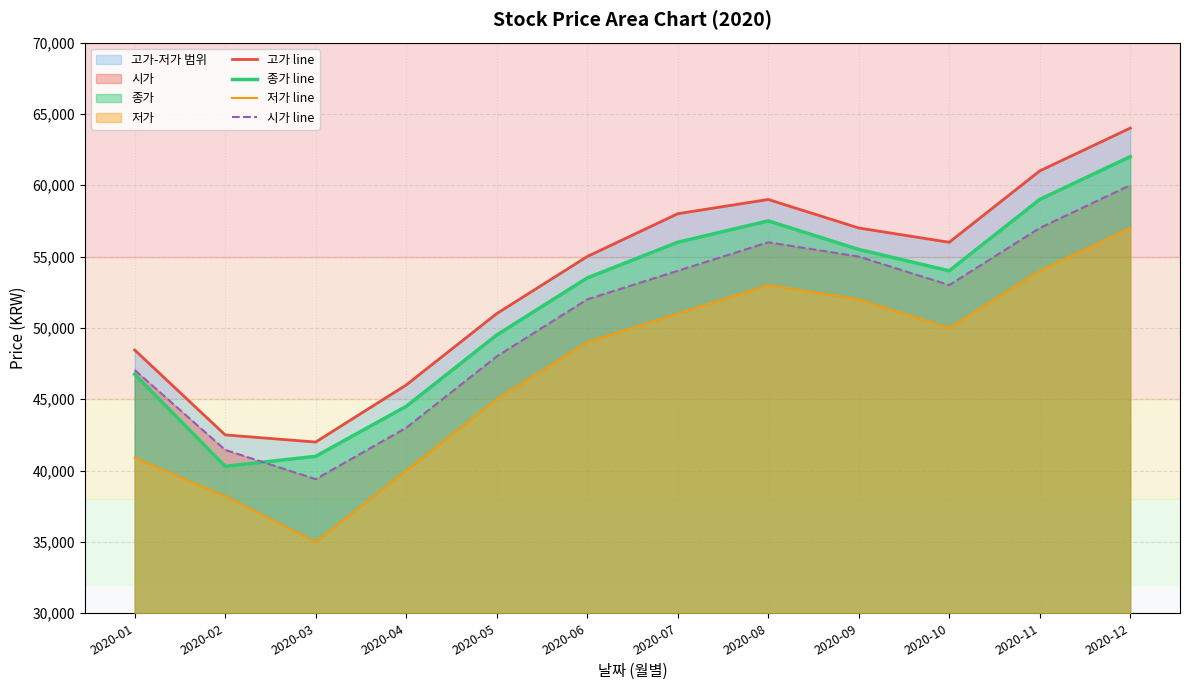

How many values in the 종가 line series are below 54000?

6